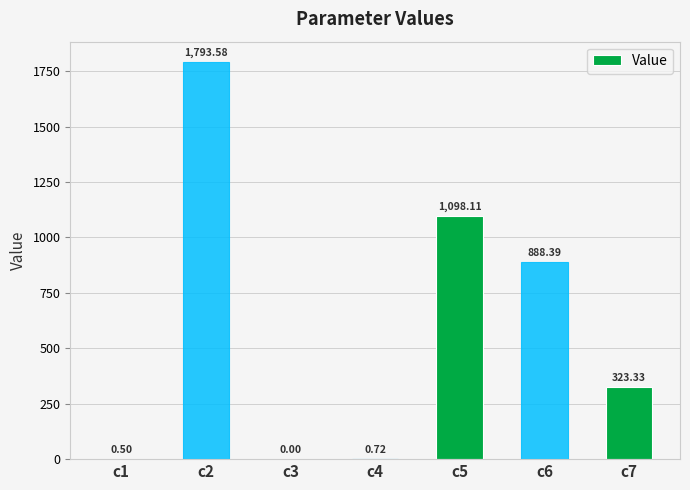

Are the bars horizontal?

No